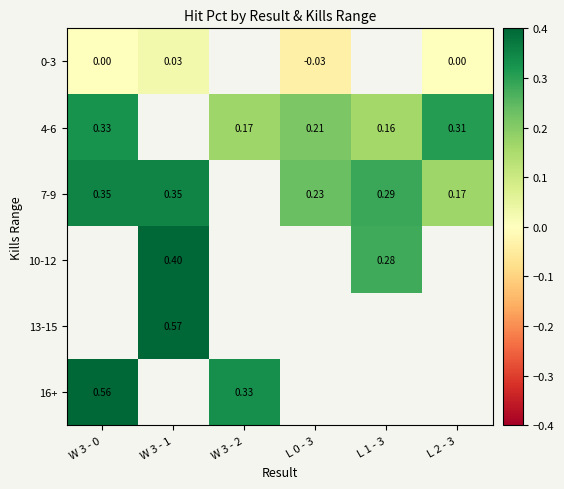

Is the value of 10-12 at L 1 - 3 greater than the value of 4-6 at L 1 - 3?

Yes